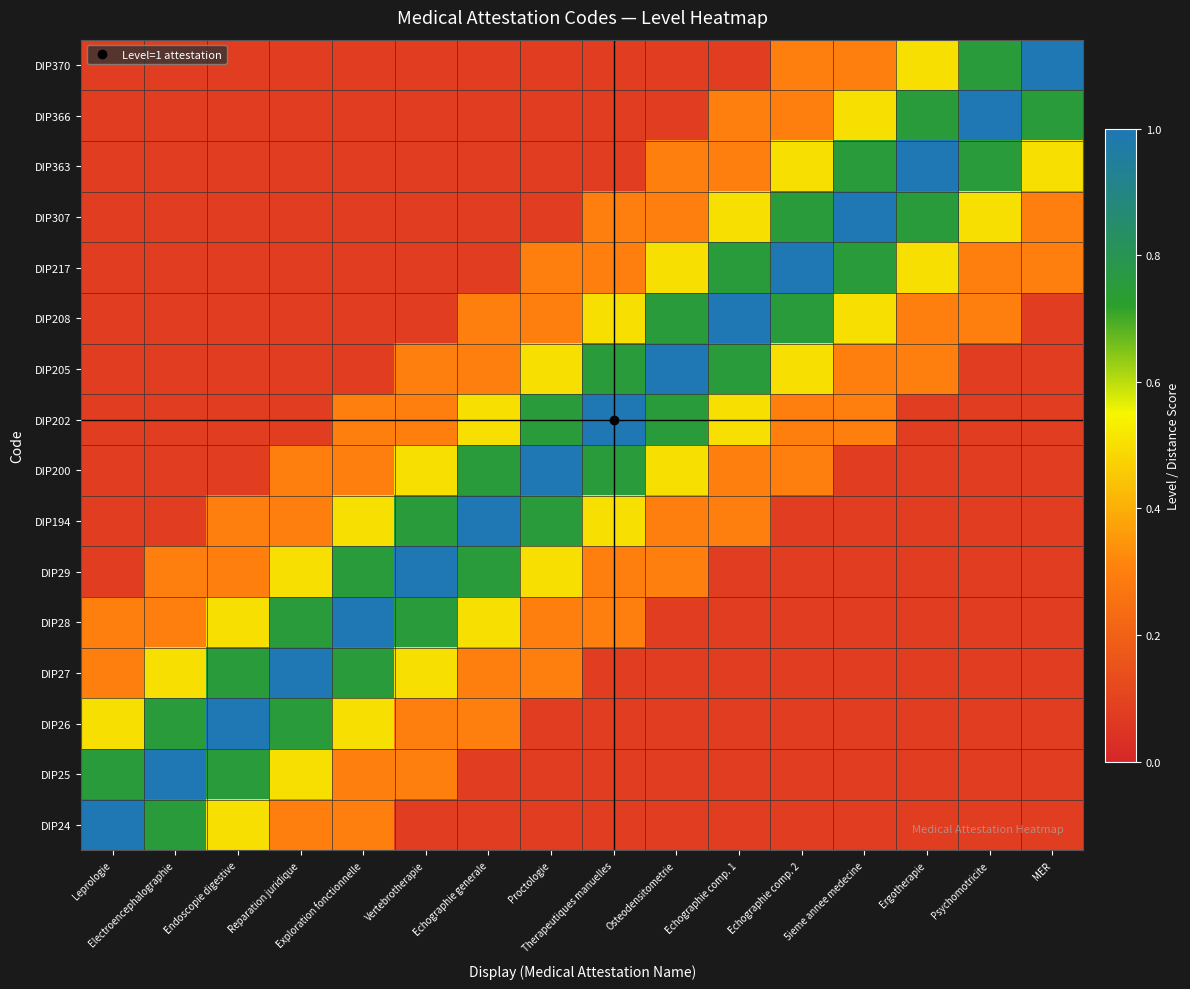

What is the greatest value displayed?

1.0